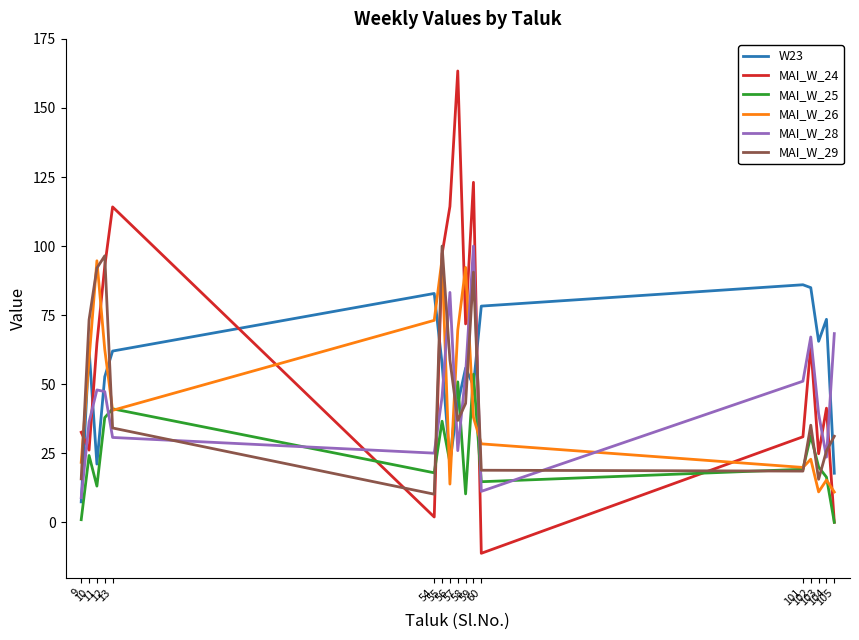

Which label corresponds to the largest value in the chart?

57